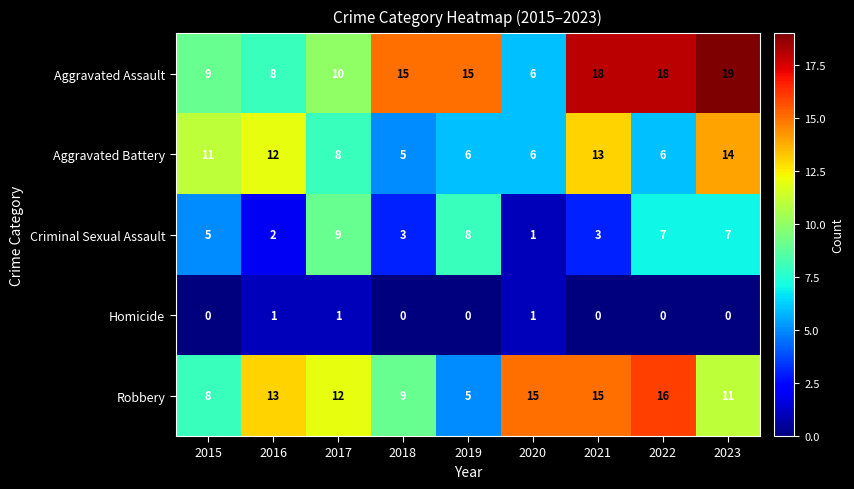

Which series has the widest spread of values?

Aggravated Assault